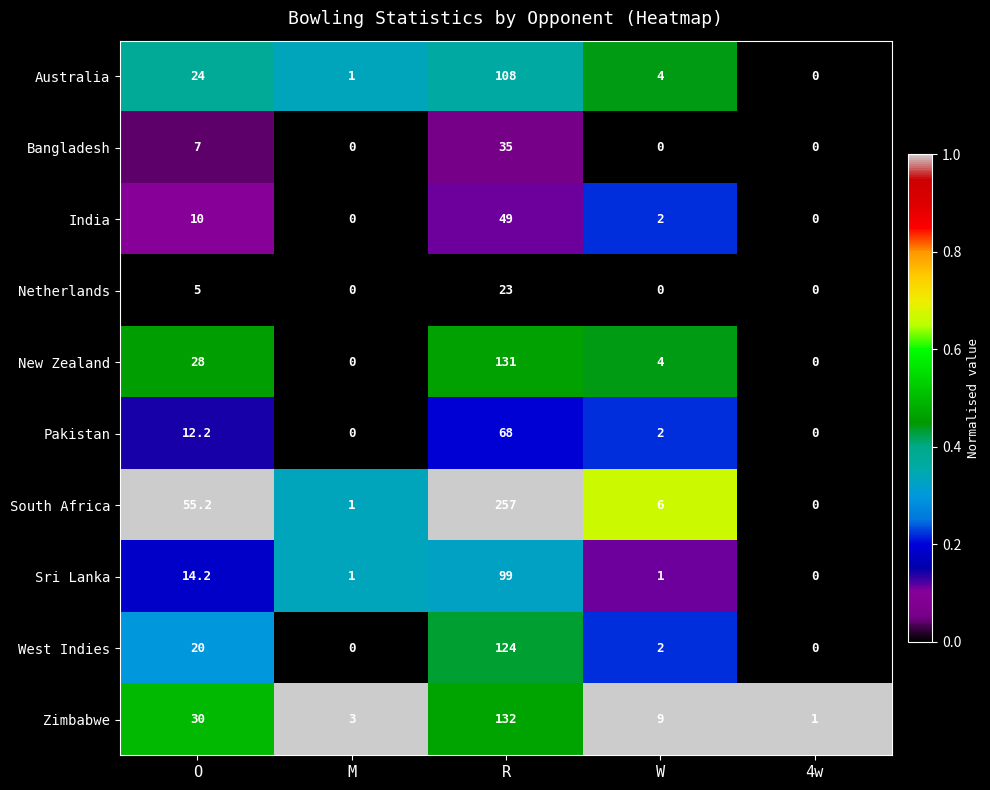

Which series has the largest range (max minus min)?

South Africa